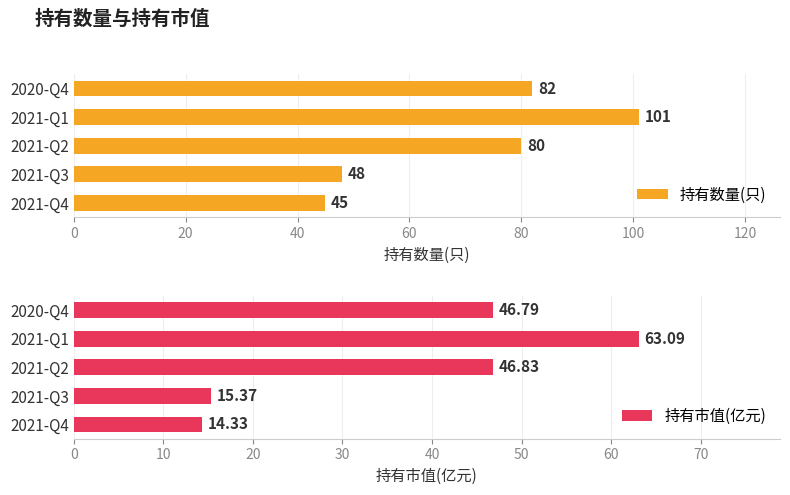

What is the maximum value shown in the chart?

101.0